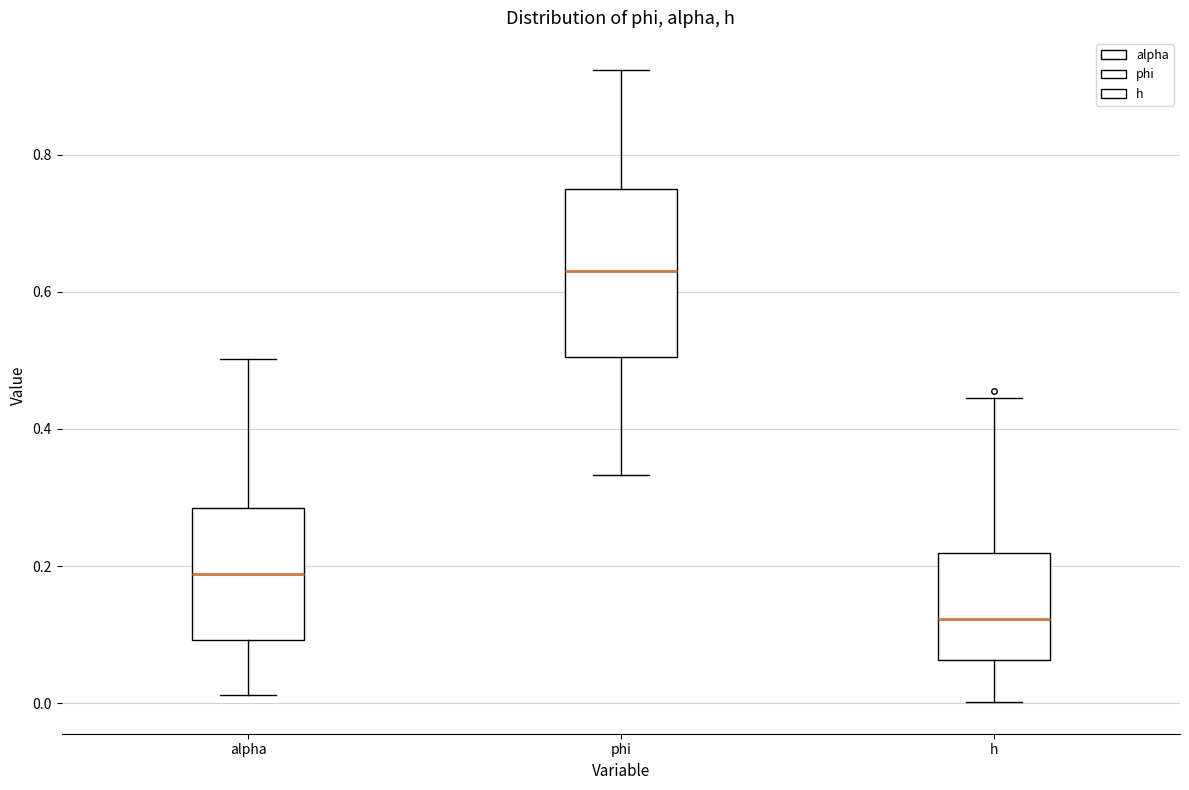

Reading left to right, read every box against the y-axis: the position of its median line, the range the box covers, and the ends of its whiskers. The values are not printed on the chart, so give them approximately, as read against the axis.

alpha: median 0.18, box 0.10 to 0.28, whiskers 0.02 to 0.50
phi: median 0.64, box 0.50 to 0.74, whiskers 0.34 to 0.92
h: median 0.12, box 0.06 to 0.22, whiskers 0.00 to 0.44